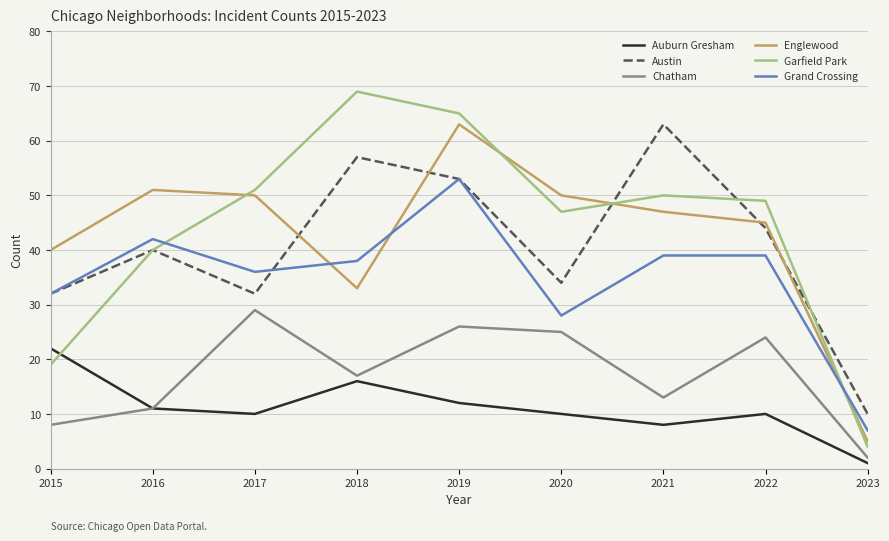

Which category has the lowest value in the Austin series?

2023